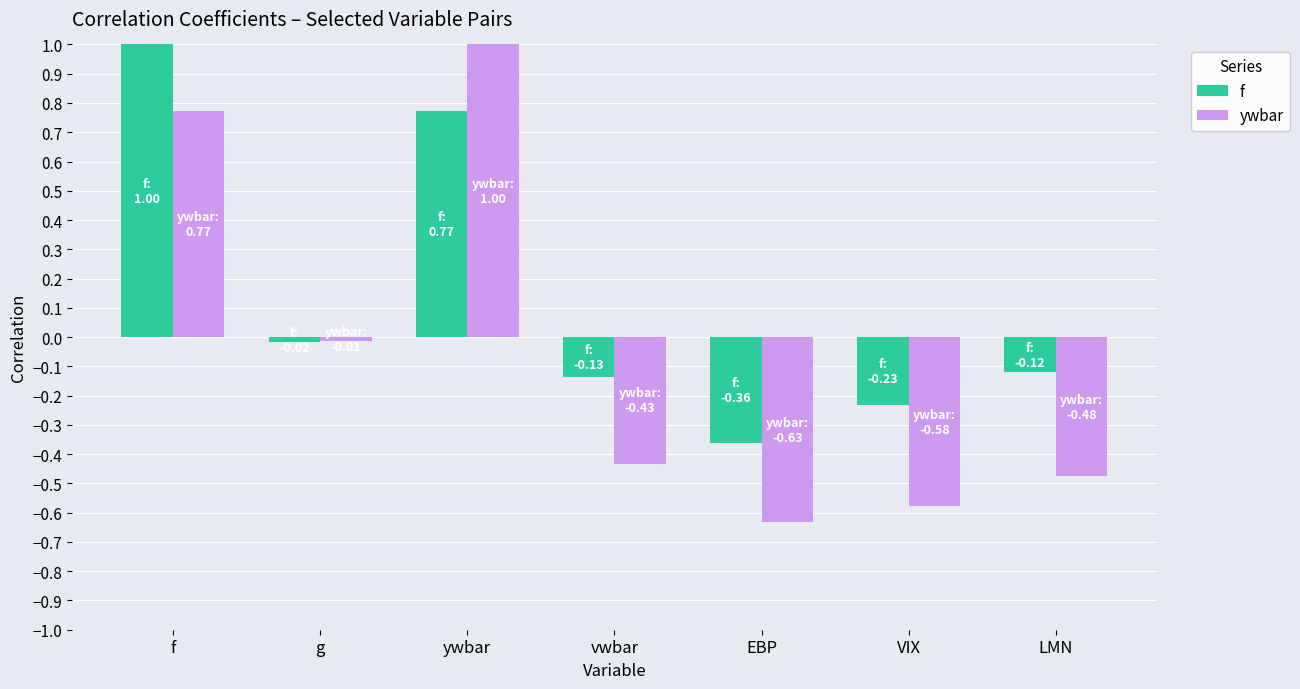

Rank the series at EBP from lowest to highest value.

ywbar, f